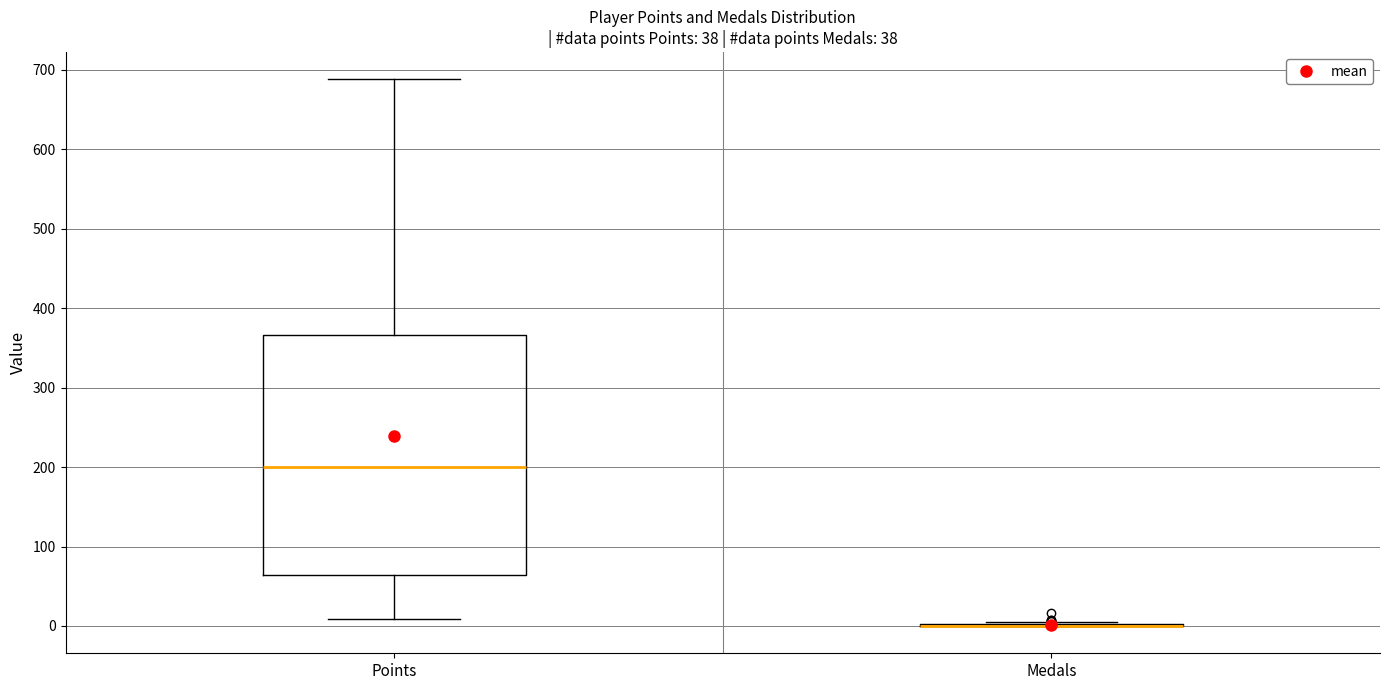

Reading left to right, transcribe this box plot: for each box, give where its median line is, the range the box spans, and where its two whiskers end, as read against the y-axis. The values are not printed on the chart, so give them approximately, as read against the axis.

Points: median 200, box 60 to 370, whiskers 10 to 690
Medals: box collapsed to a line at 0, whiskers 0 to 10